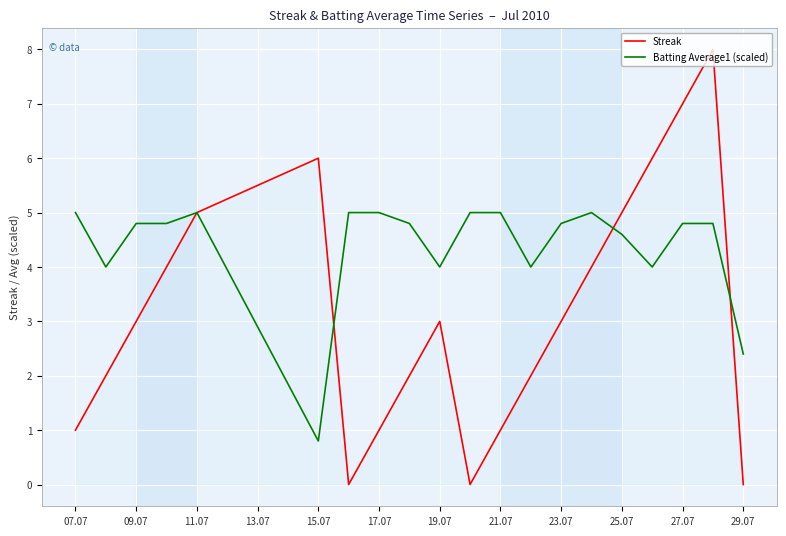

True or false: Batting Average1 (scaled) and Streak cross at least once.

True